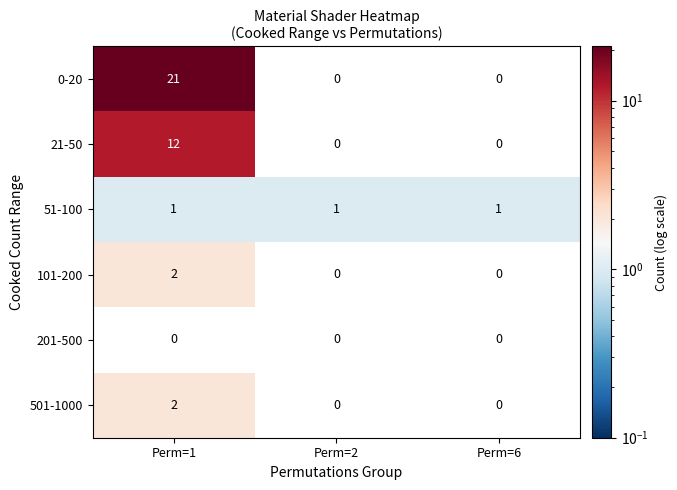

At which category is the sum across all series the highest?

Perm=1